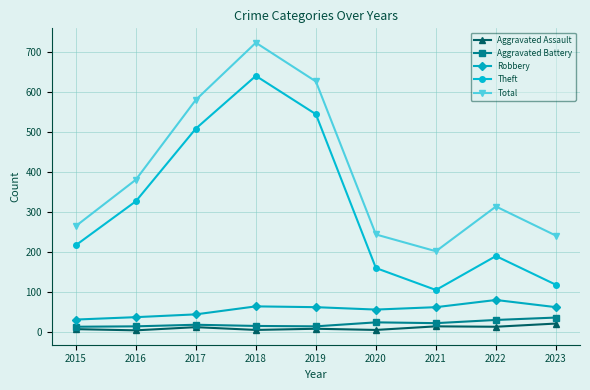

True or false: Aggravated Assault and Theft cross at least once.

False